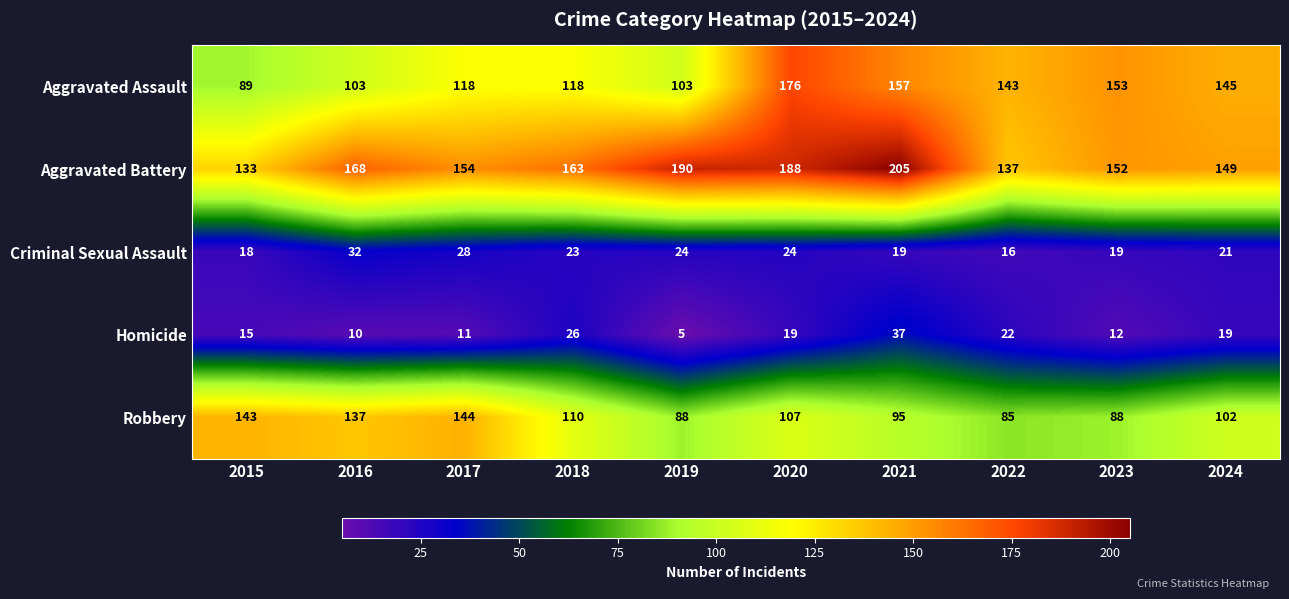

What is the highest value of the Homicide series?

37